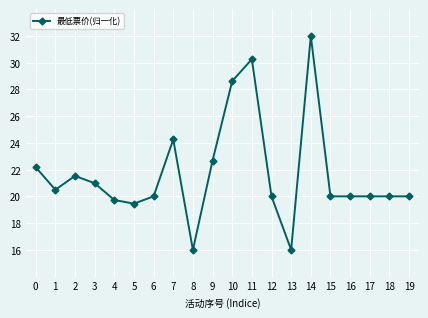

What is the sum of the values at 1 and 11?

50.7